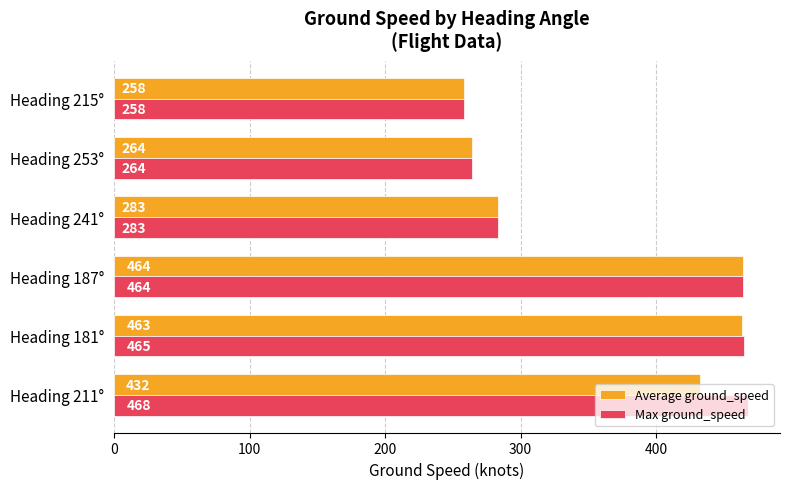

Rank the series by their maximum value, from highest to lowest.

Max ground_speed, Average ground_speed